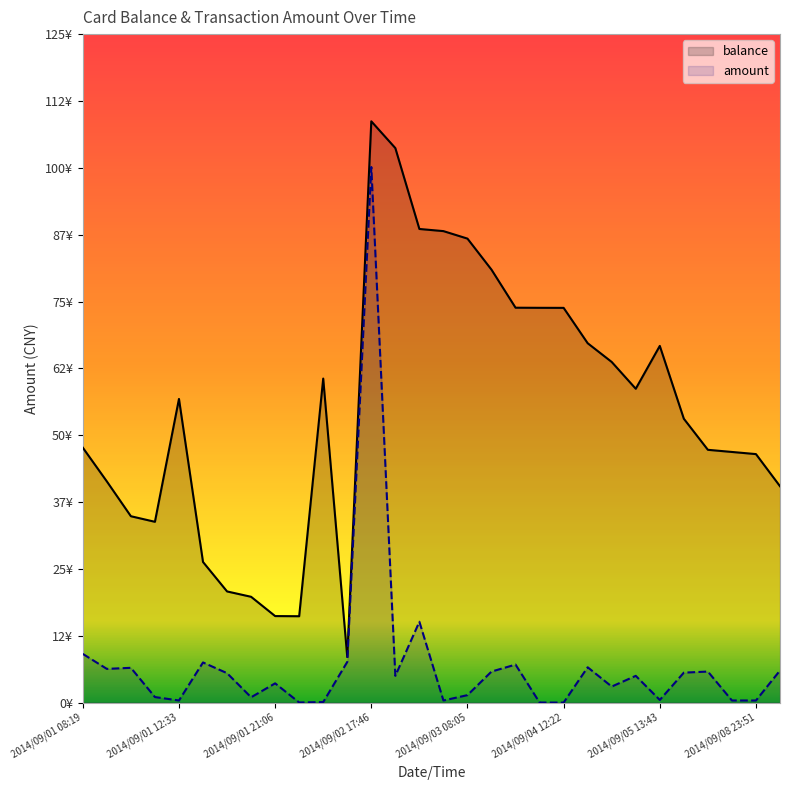

At 2014/09/01 21:06, list the series in order from largest to smallest.

balance, amount